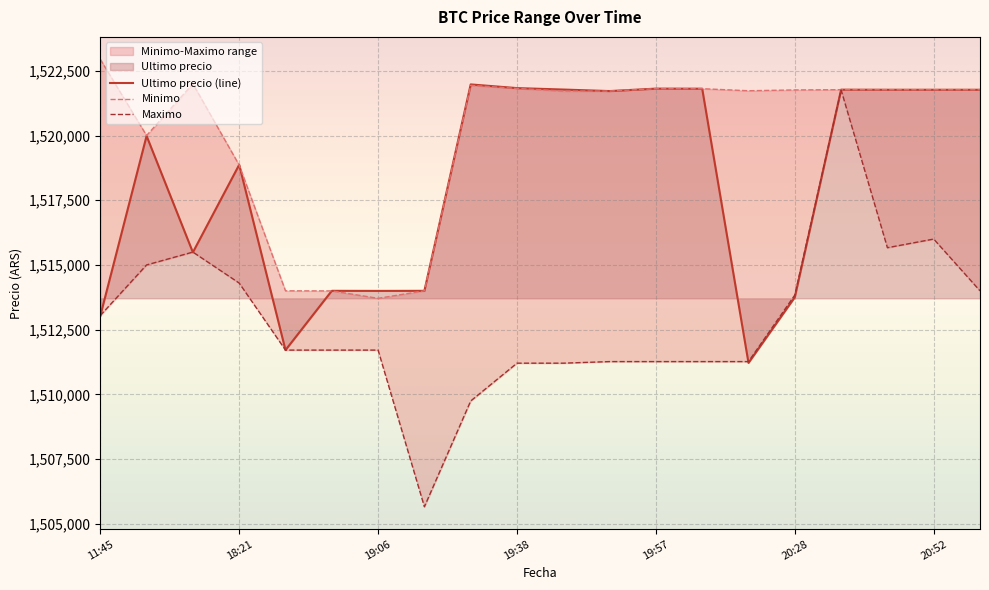

Is it true that Minimo equals 1521771.0 at 16?

True